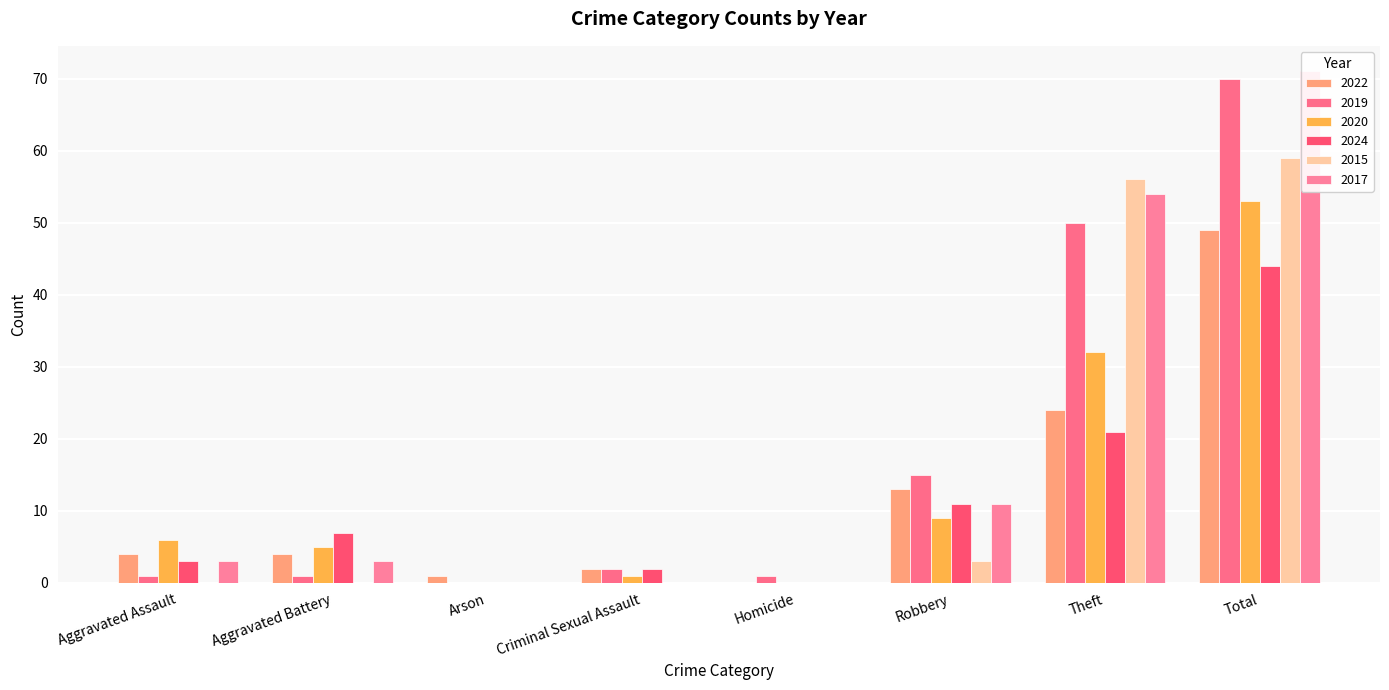

What position from the left is Homicide?

5